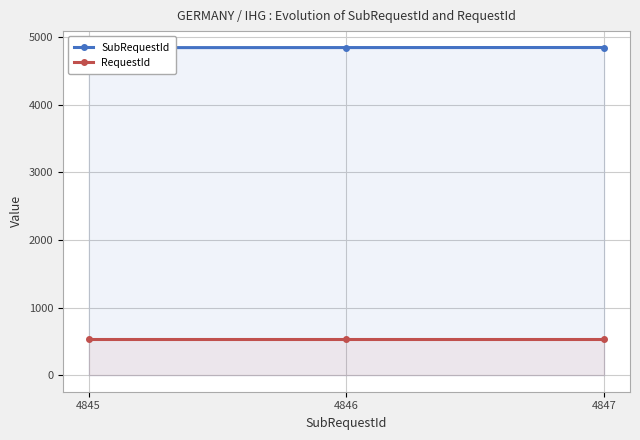

Is the value of SubRequestId at 4845 greater than the value of RequestId at 4847?

Yes